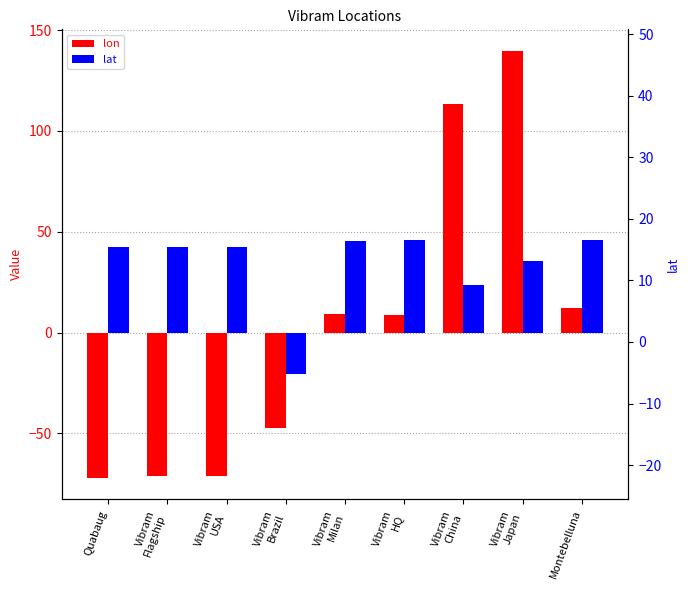

What is the lowest value of the lon series?

-72.1